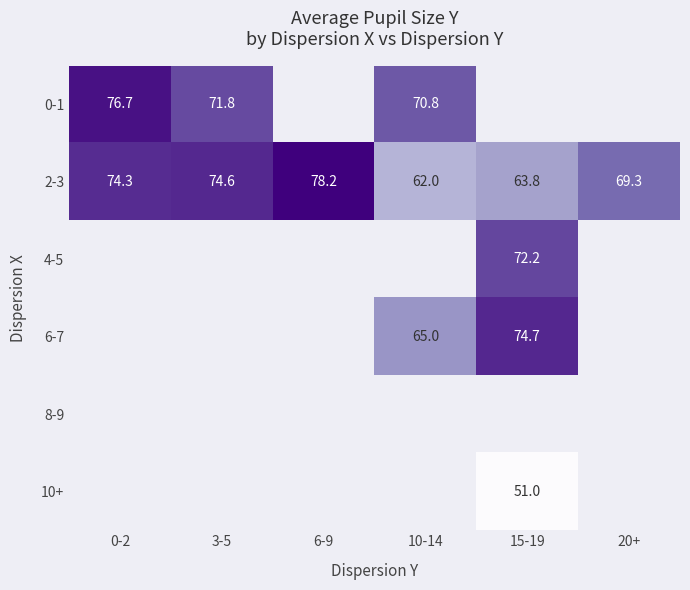

Which series has the largest total across all categories?

2-3